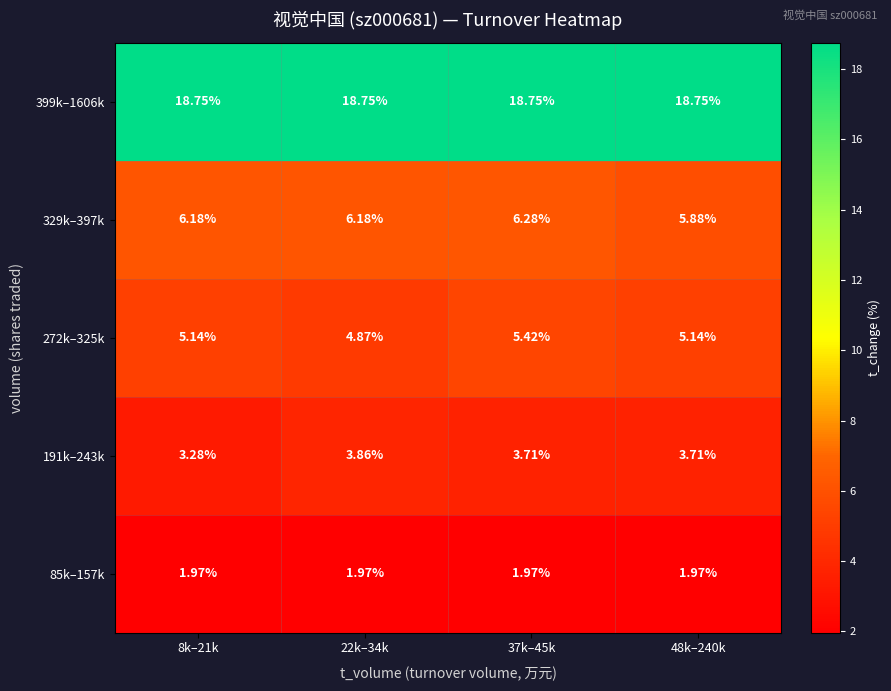

Which series has the widest spread of values?

191k–243k